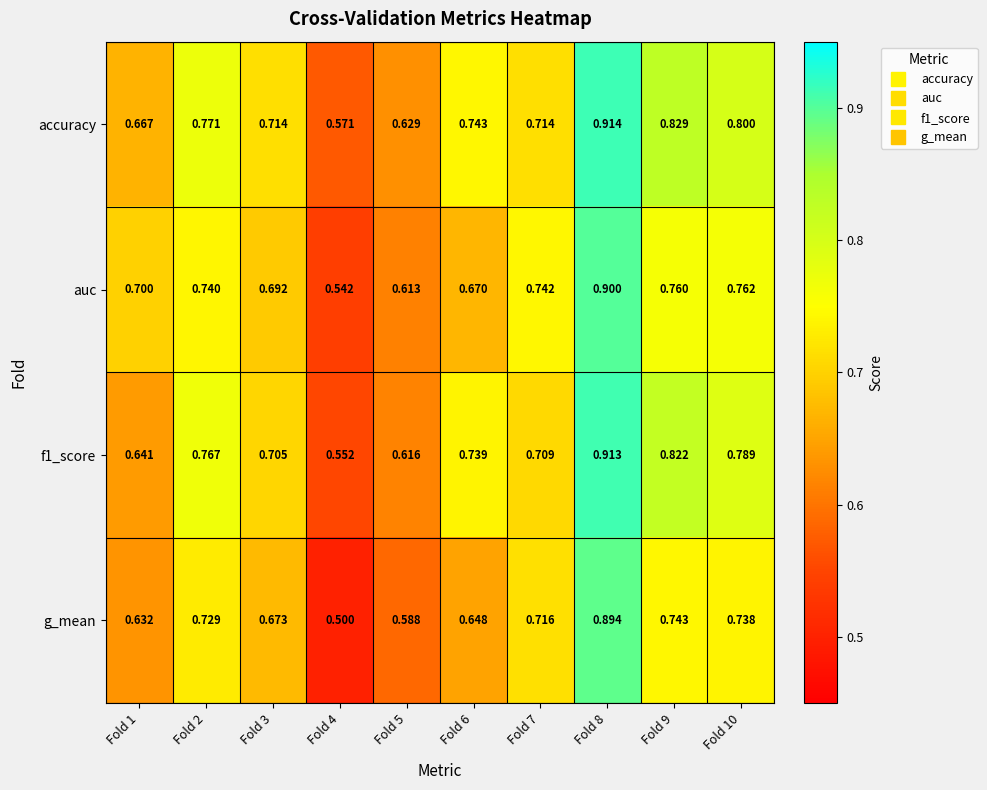

Count the number of data series in this chart.

4